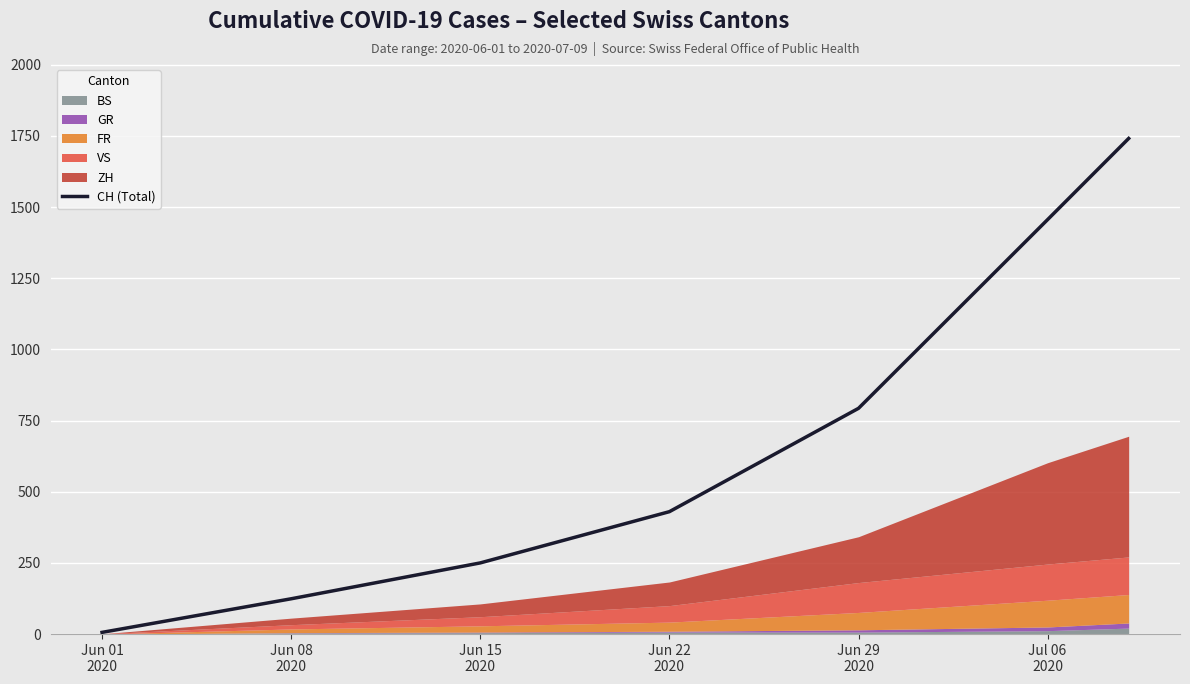

Count the number of values greater than 430.

3